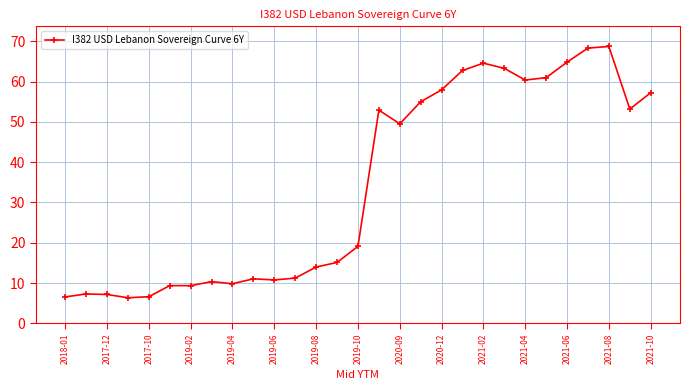

What is the value of the 15th point from the left?

19.1